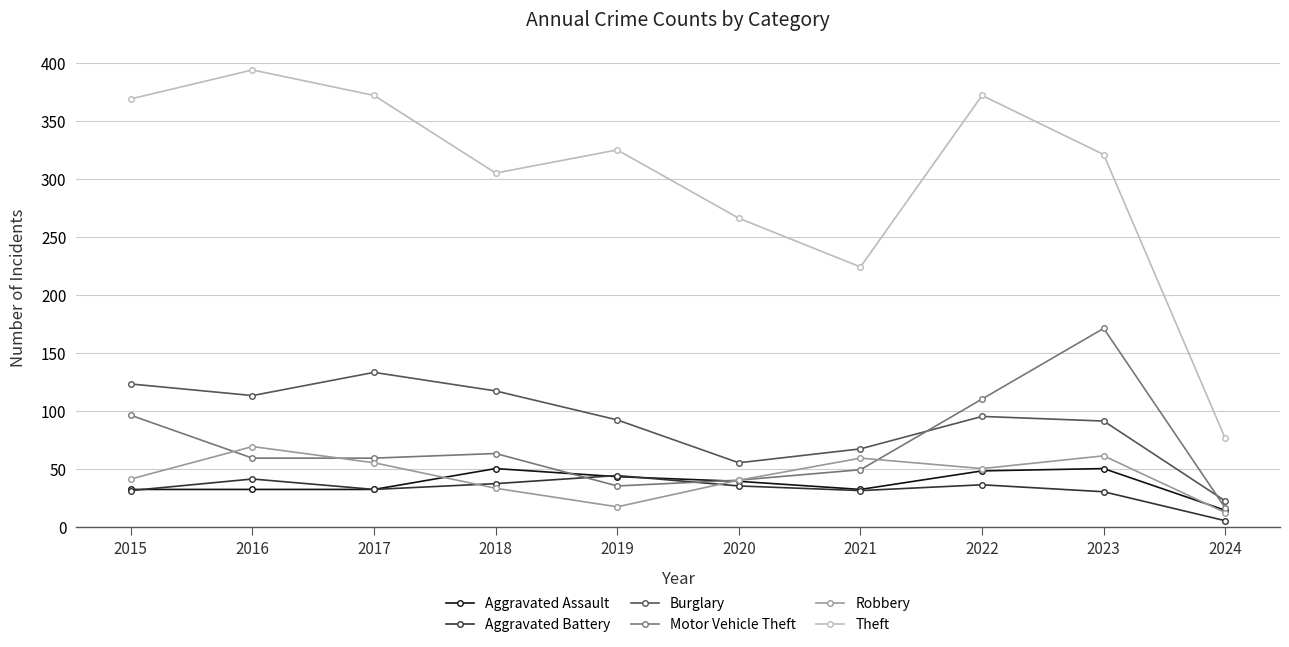

Is it true that Burglary equals 117 at 2018?

True